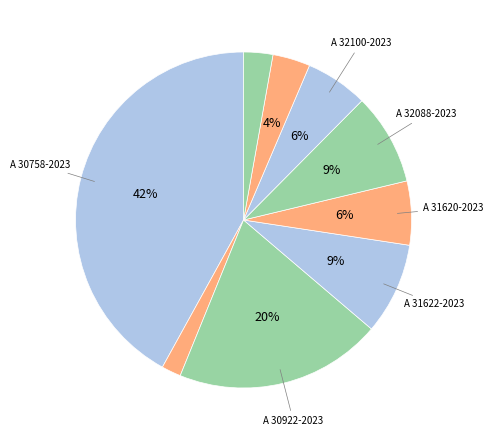

How many slices are in this pie chart?

9